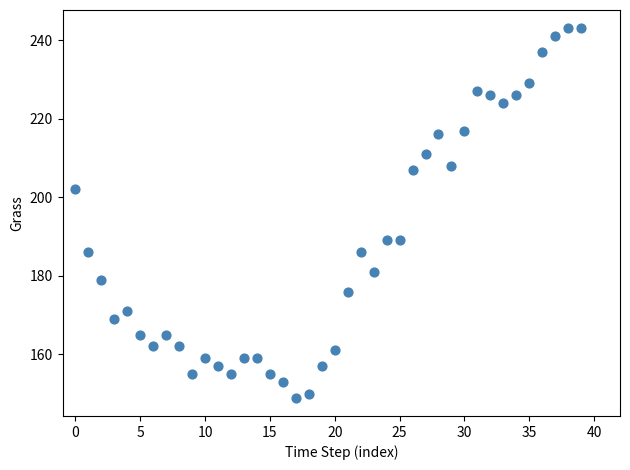

How many points are shown in the scatter plot?

40